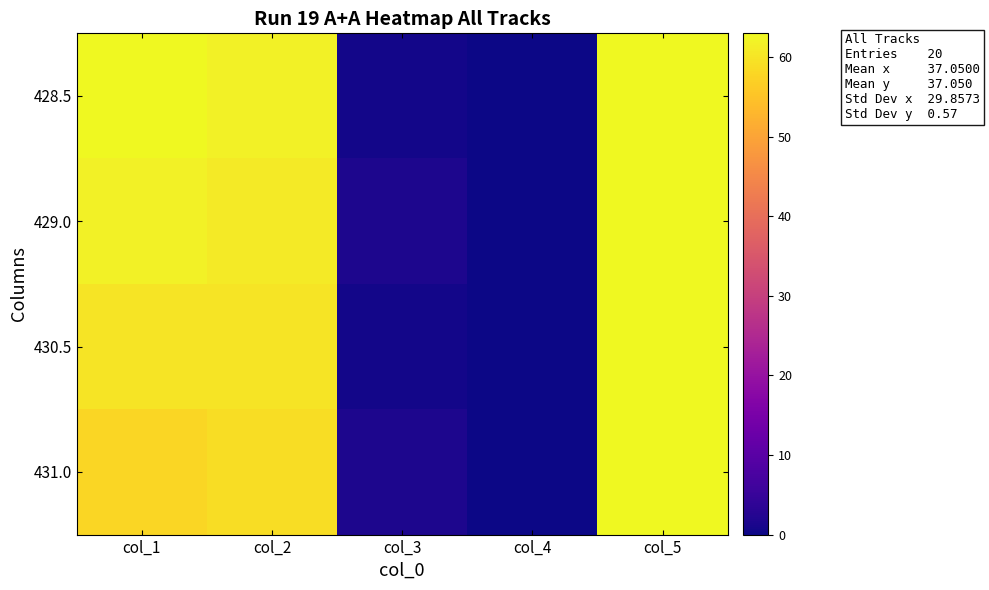

Reading left to right, list all the values displayed in this chart.

428.5: col_1=63.0	col_2=62.0	col_3=0.5	col_4=0.0	col_5=63.0
429.0: col_1=62.0	col_2=61.0	col_3=1.5	col_4=0.0	col_5=63.0
430.5: col_1=60.0	col_2=60.0	col_3=0.5	col_4=0.0	col_5=63.0
431.0: col_1=58.0	col_2=59.0	col_3=1.5	col_4=0.0	col_5=63.0